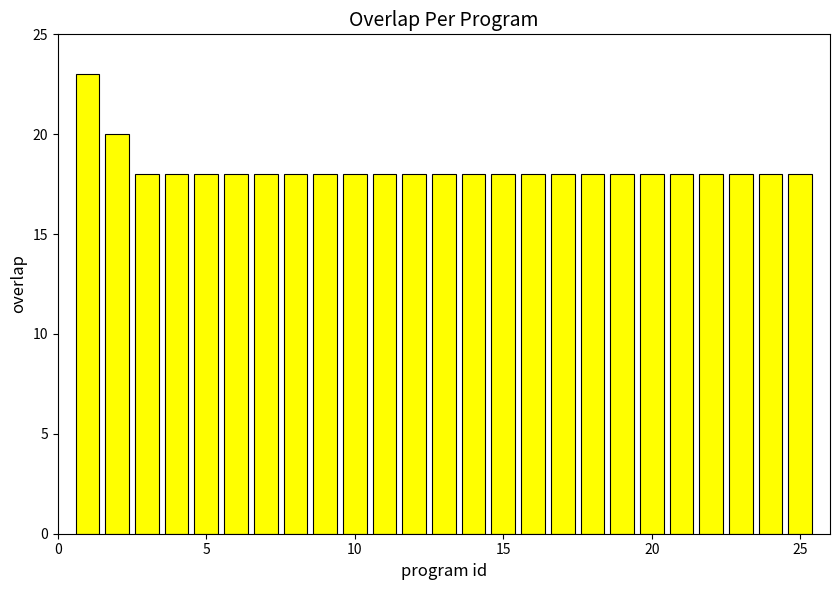

What is the sum of all values?

457